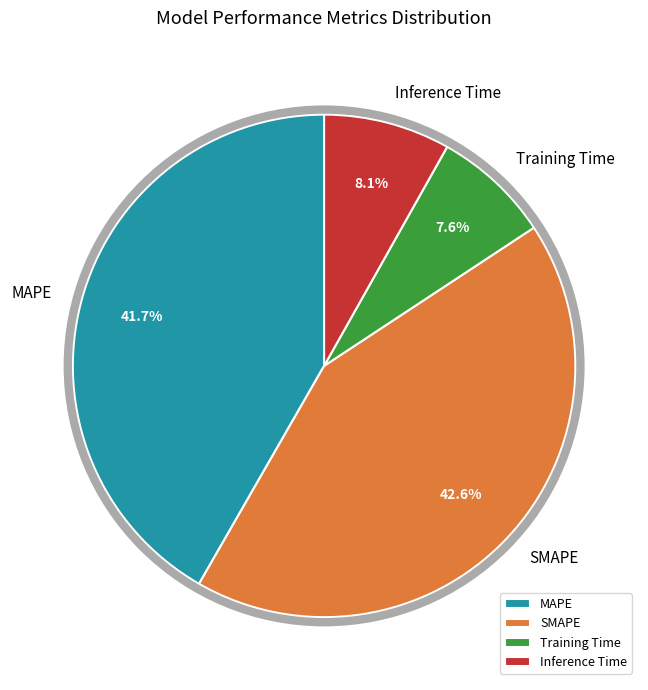

To the nearest percent, what portion does Inference Time represent?

8%